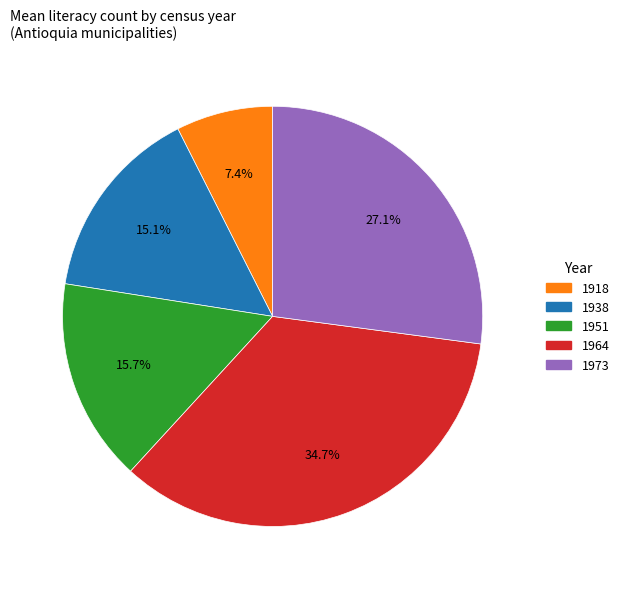

To the nearest percent, what is the combined percentage of 1973 and 1938?

42%